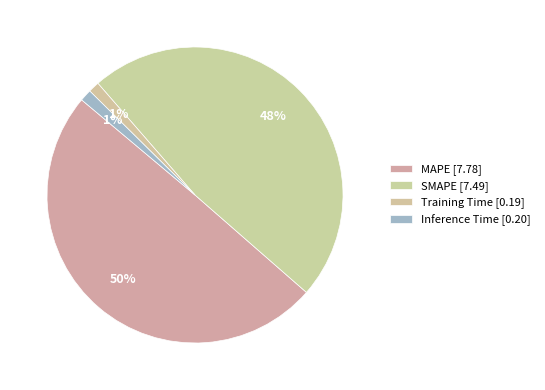

Count the number of slices in the pie.

4